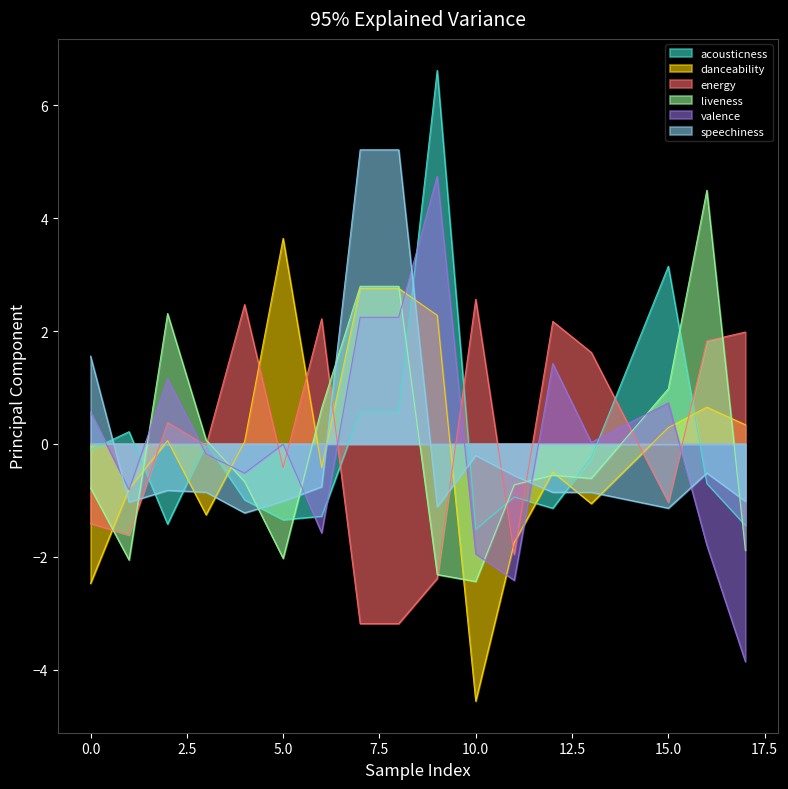

Count the number of categories in the chart.

17